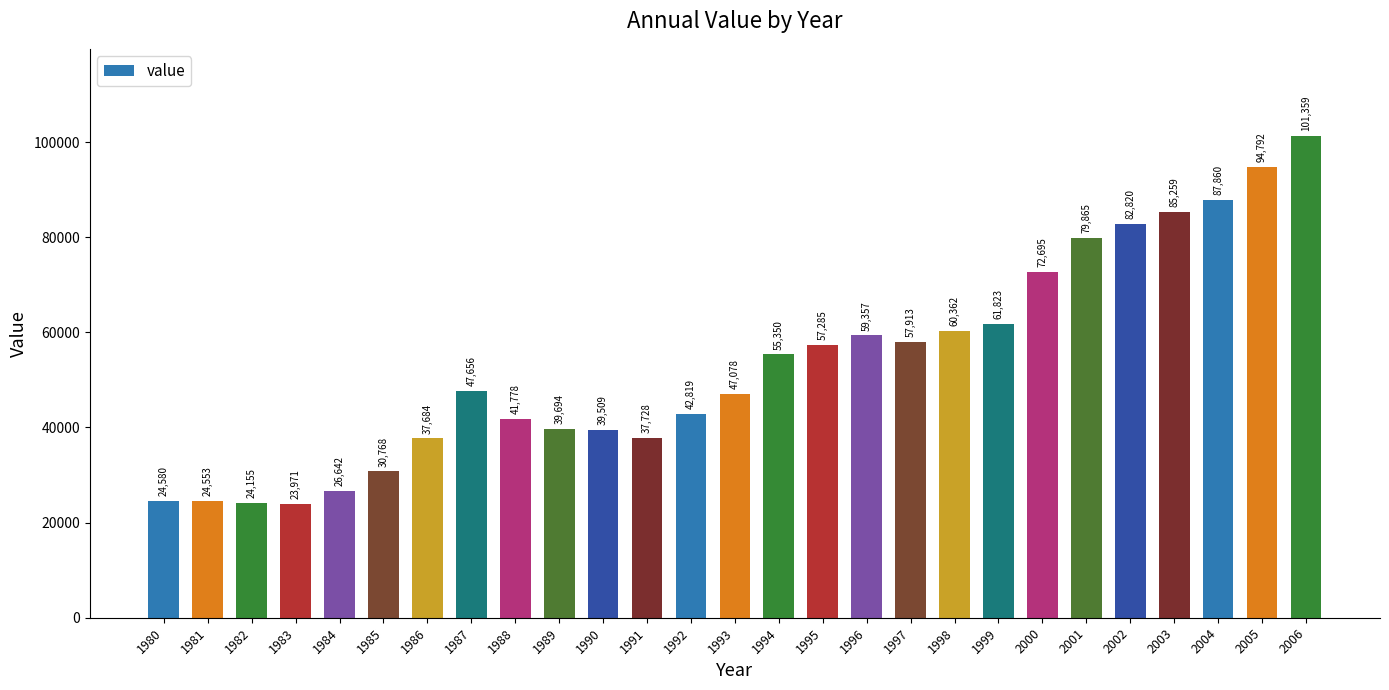

Are the bars horizontal?

No